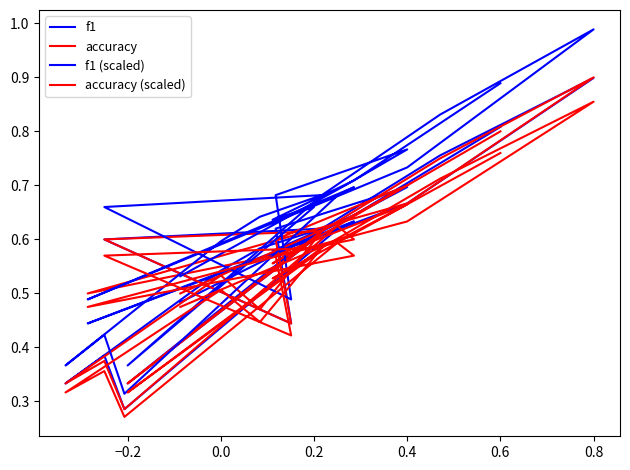

How many interior local valleys does the f1 series have?

6